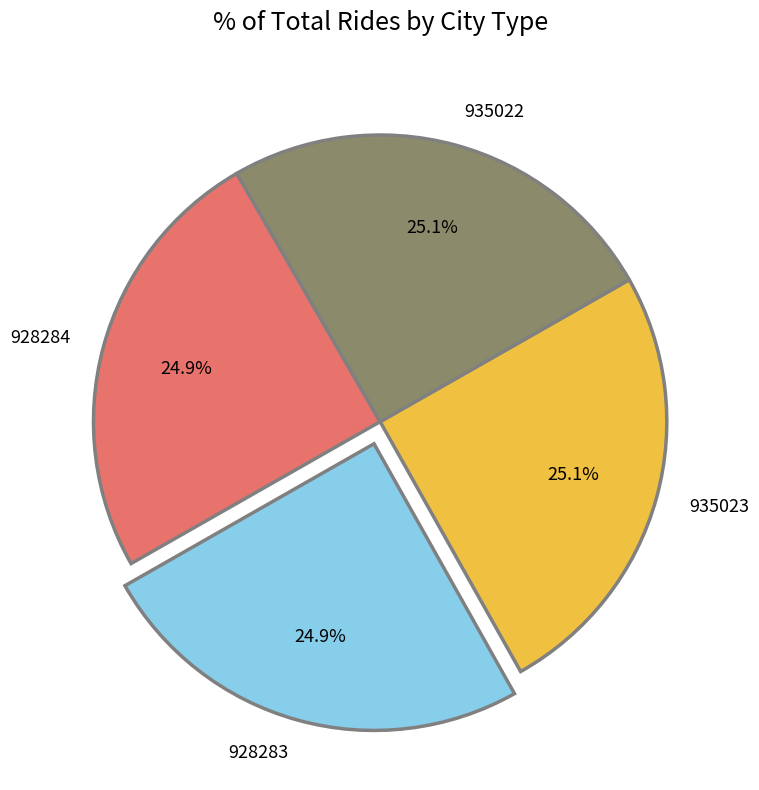

What is the ratio of the value at 935022 to the value at 928284?

1.0